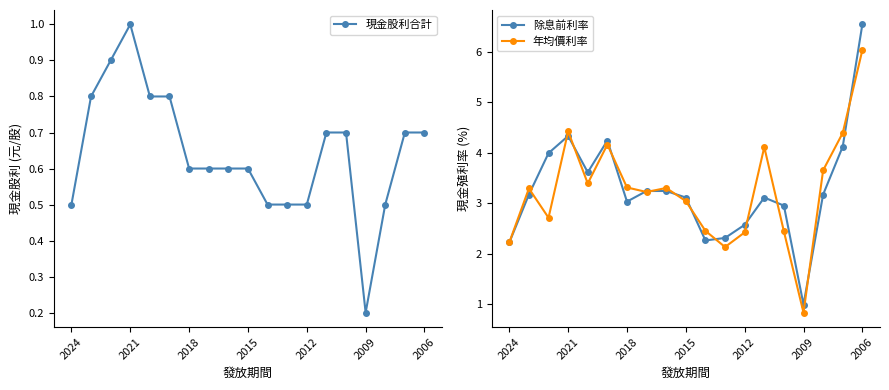

Is this an area chart (filled region under the line)?

No